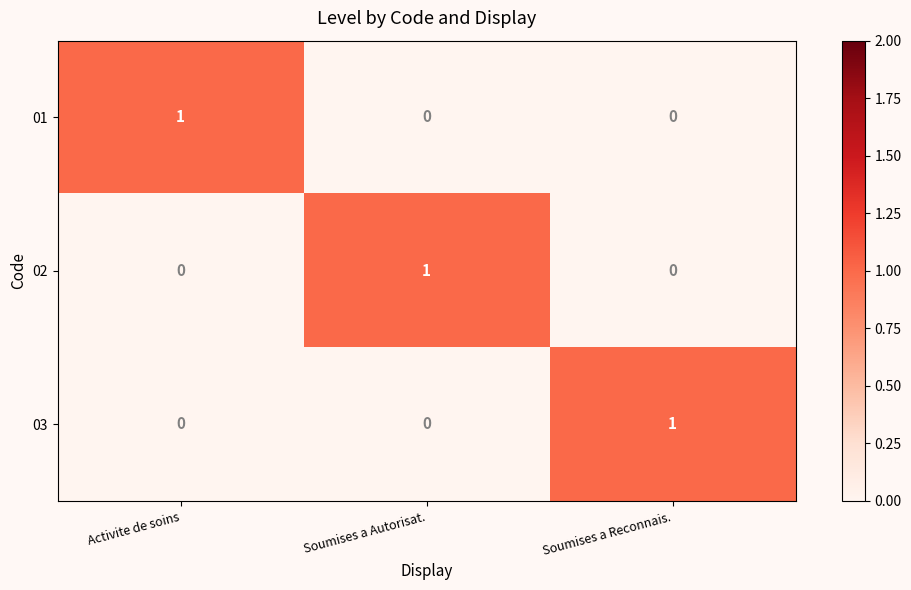

Count the 01 values in the range 0 to 1.

3